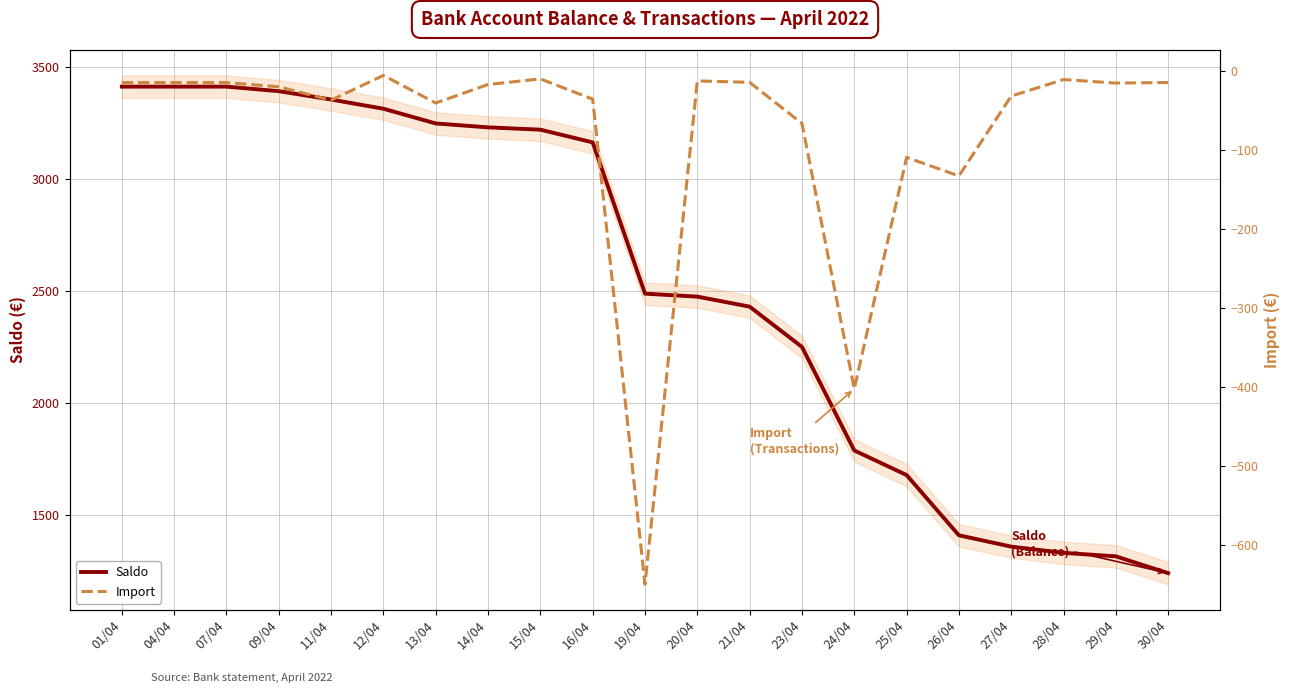

What is the value of the Saldo point at the 5th from the left?

3354.9